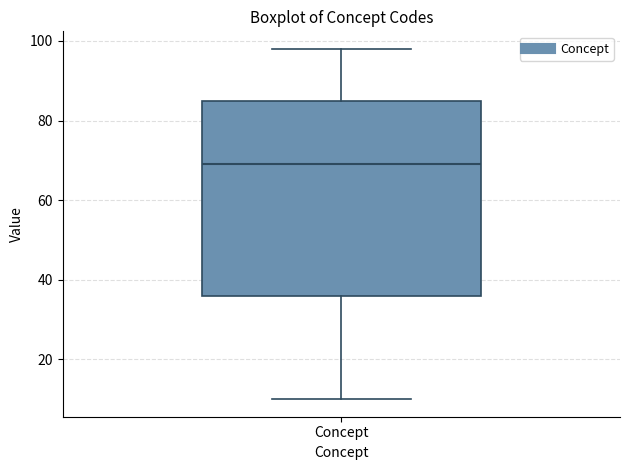

Read this box plot against the y-axis: the position of the median line, the range covered by the box, and the ends of both whiskers. The values are not printed on the chart, so give them approximately, as read against the axis.

median 70, box 36 to 86, whiskers 10 to 98